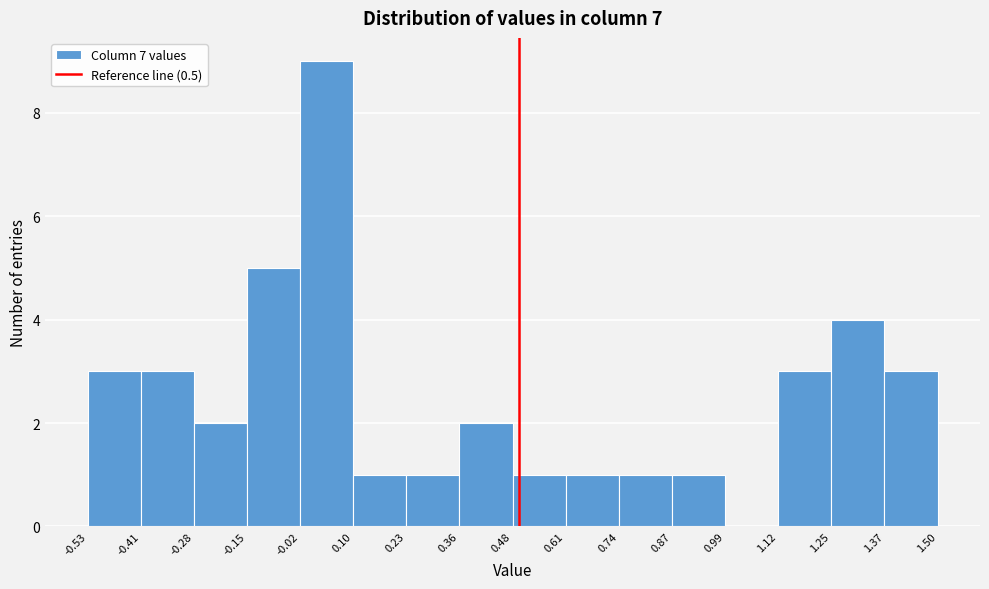

How tall is the bar that spans -0.41 to -0.28 on the x-axis? The values are not printed on the chart, so give them approximately, as read against the axis.

3